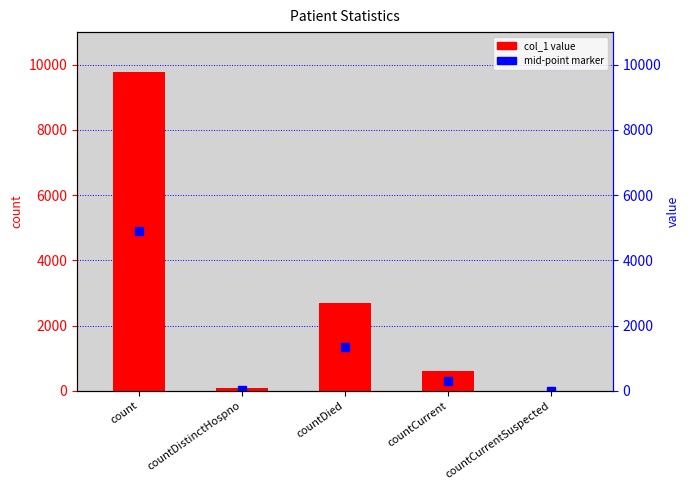

Reading left to right, list all the values displayed in this chart.

count=9783	countDistinctHospno=76	countDied=2706	countCurrent=622	countCurrentSuspected=0